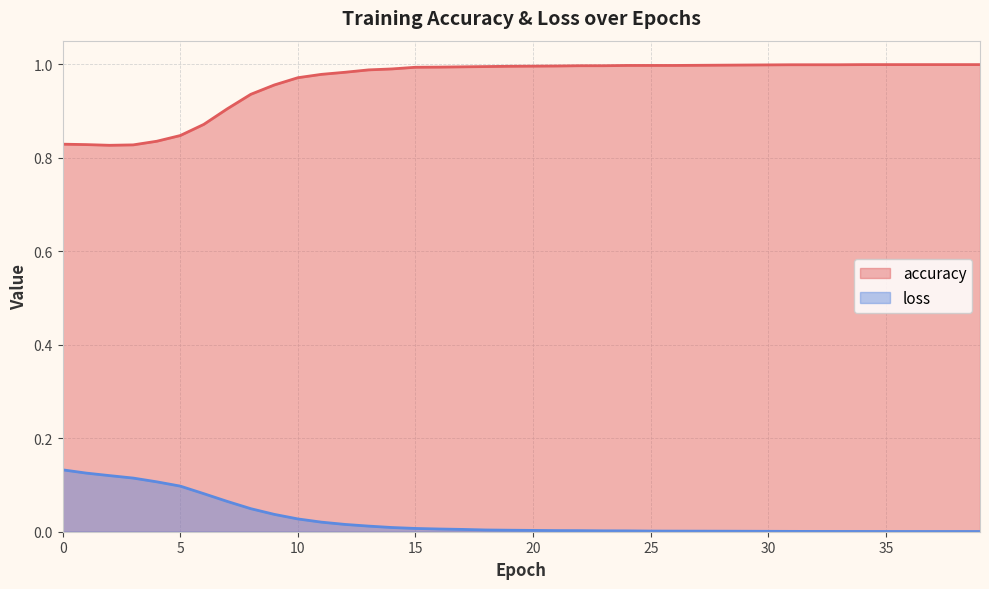

Reading right to left, extract all data points from this chart.

accuracy: 1.0	1.0	1.0	1.0	1.0	1.0	1.0	1.0	1.0	1.0	1.0	1.0	1.0	1.0	1.0	1.0	1.0	1.0	1.0	1.0	1.0	1.0	1.0	1.0	1.0	1.0	1.0	1.0	1.0	1.0	1.0	0.9	0.9	0.9	0.8	0.8	0.8	0.8	0.8	0.8
loss: 0.0	0.0	0.0	0.0	0.0	0.0	0.0	0.0	0.0	0.0	0.0	0.0	0.0	0.0	0.0	0.0	0.0	0.0	0.0	0.0	0.0	0.0	0.0	0.0	0.0	0.0	0.0	0.0	0.0	0.0	0.0	0.0	0.1	0.1	0.1	0.1	0.1	0.1	0.1	0.1